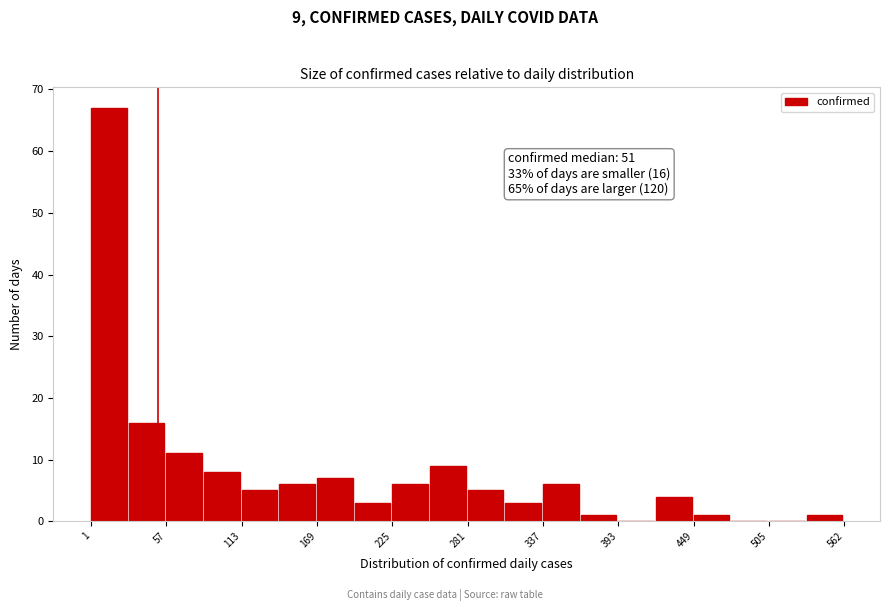

Read against the x-axis, roughly where is the centre of the tallest bar?

10